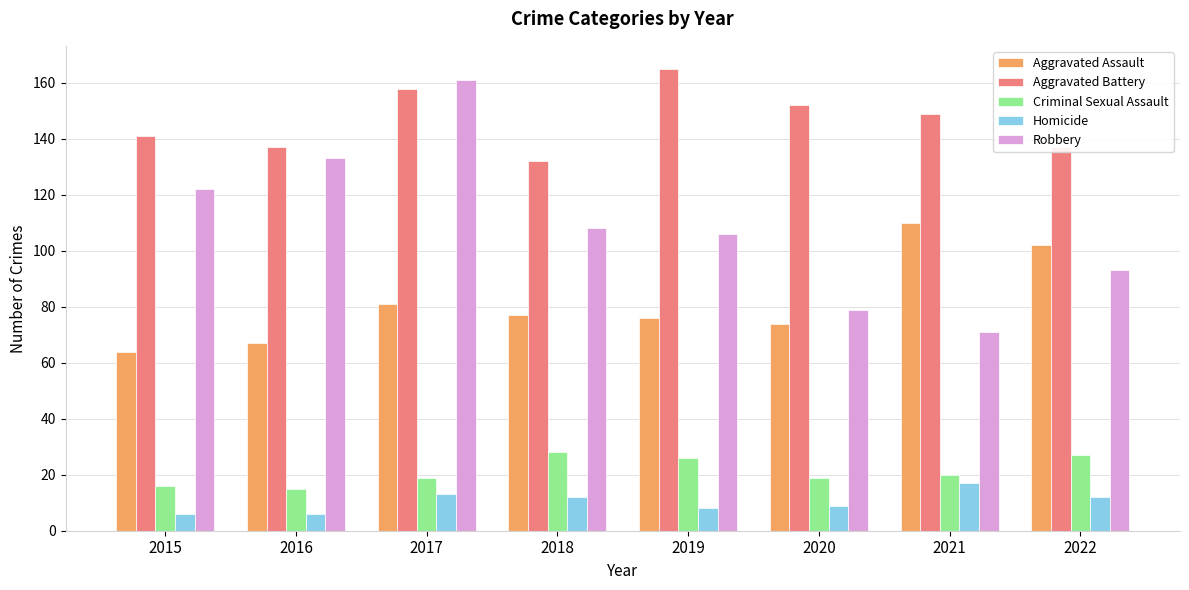

What is the highest value of the Aggravated Assault series?

110